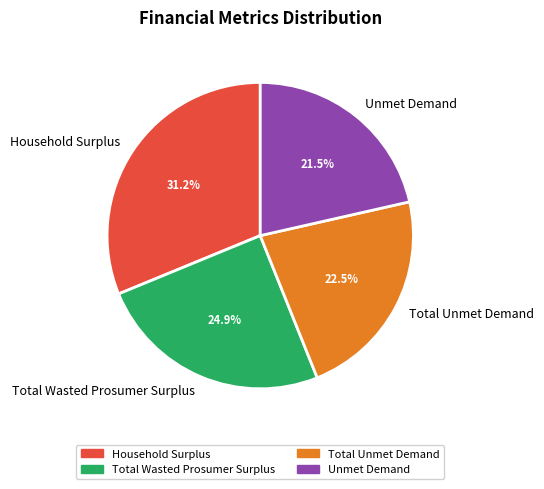

Count the number of slices in the pie.

4